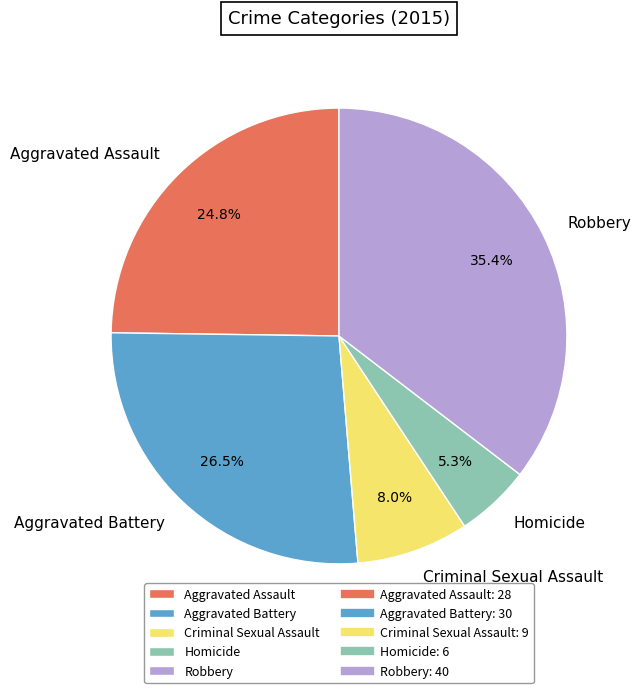

What is the total percentage of Robbery and Homicide?

40.7%